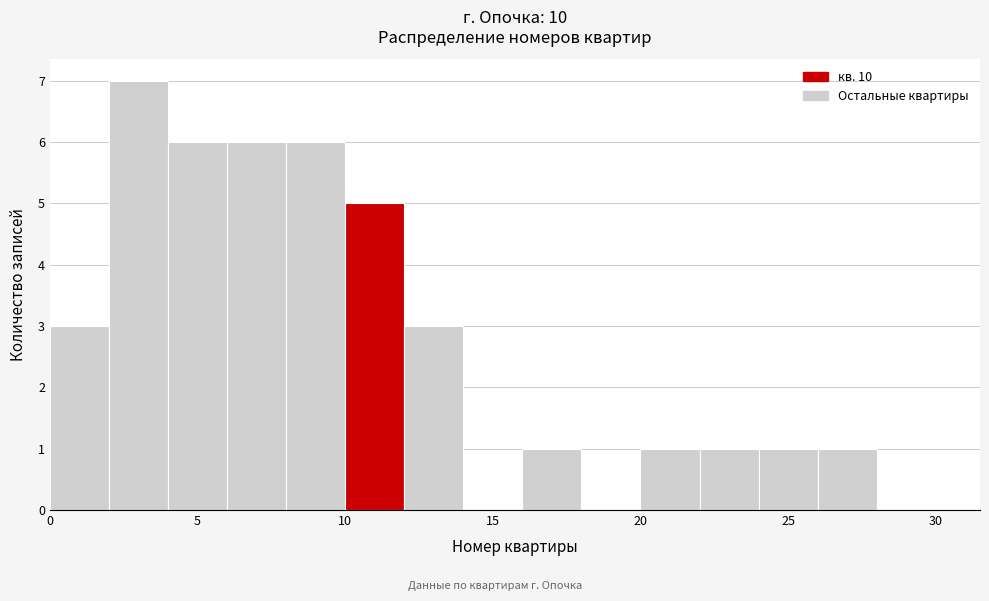

Over which range of the x-axis is the bar tallest?

2 to 4